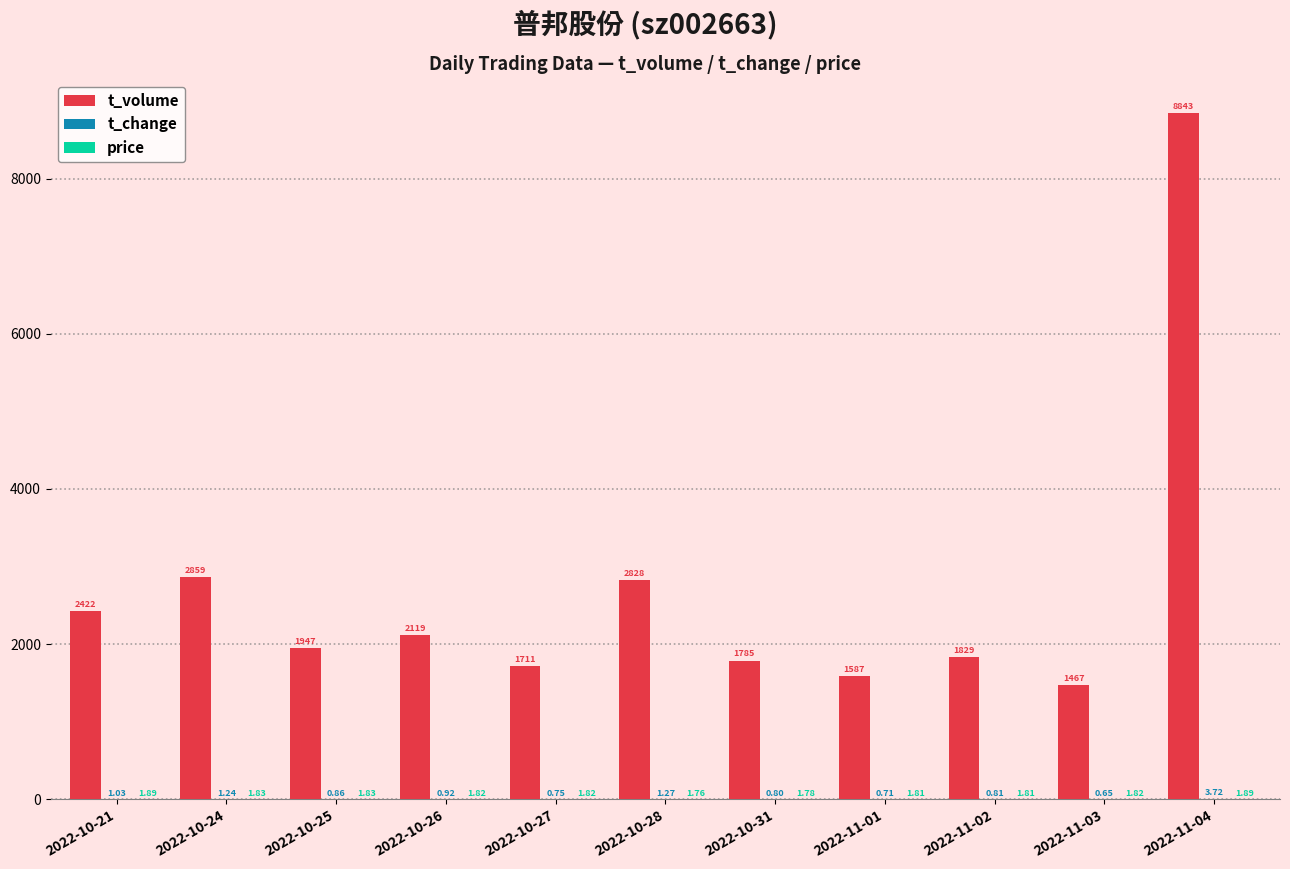

What is the total value across all series at 2022-11-01?

1589.5